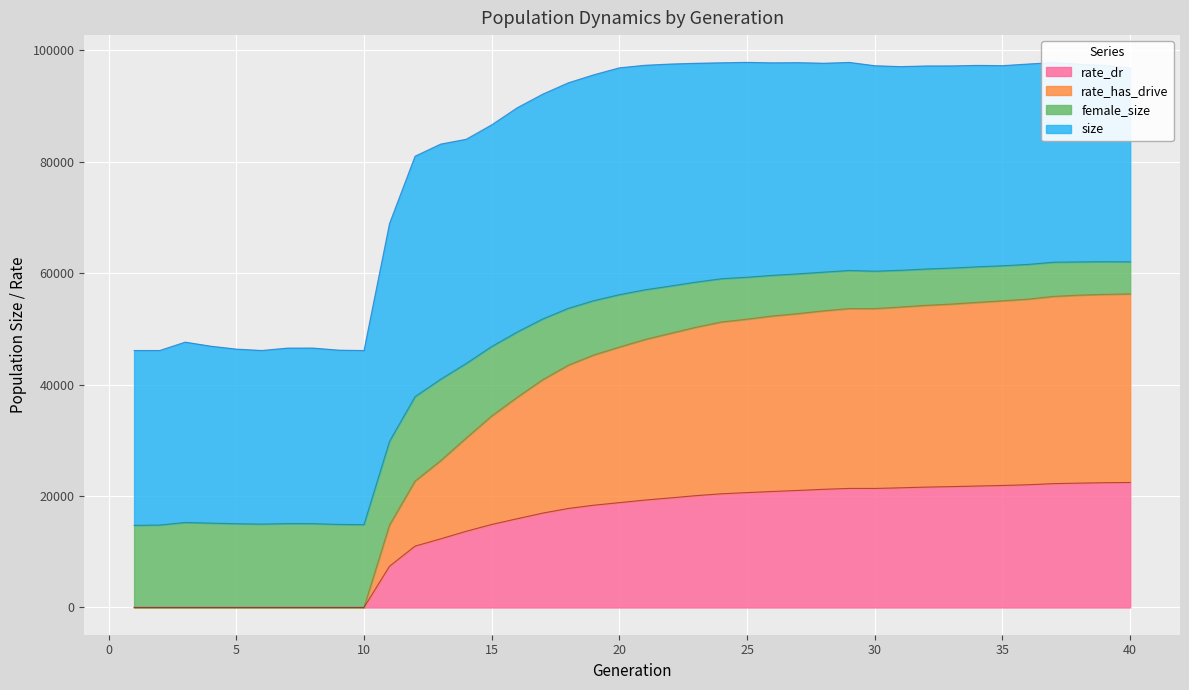

At how many categories does at least one series exceed 50014?

18